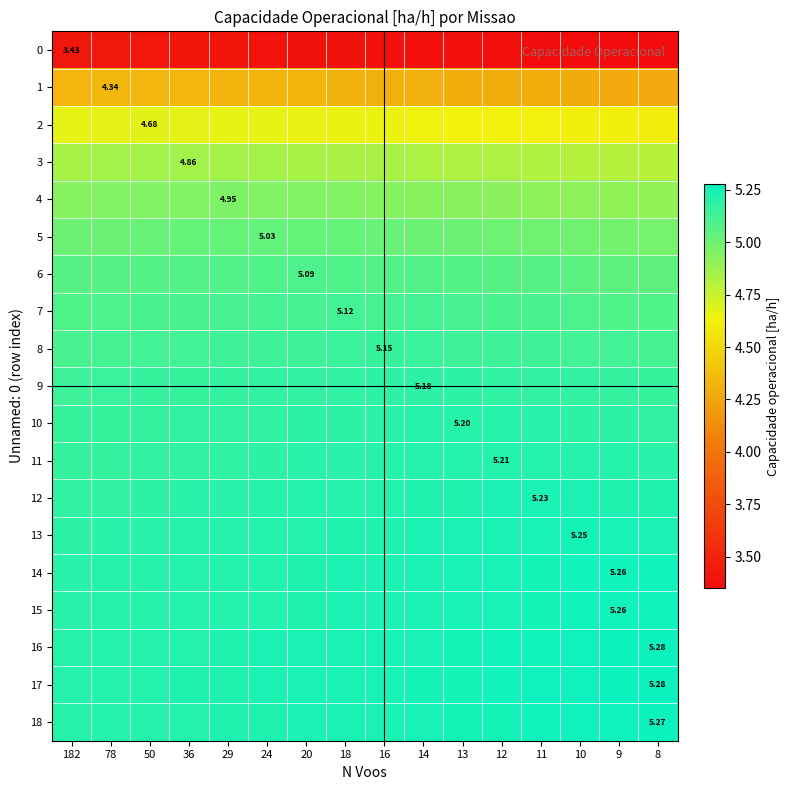

Rank the series by their maximum value, from lowest to highest.

0, 1, 2, 3, 4, 5, 6, 7, 8, 9, 10, 11, 12, 13, 15, 14, 18, 16, 17